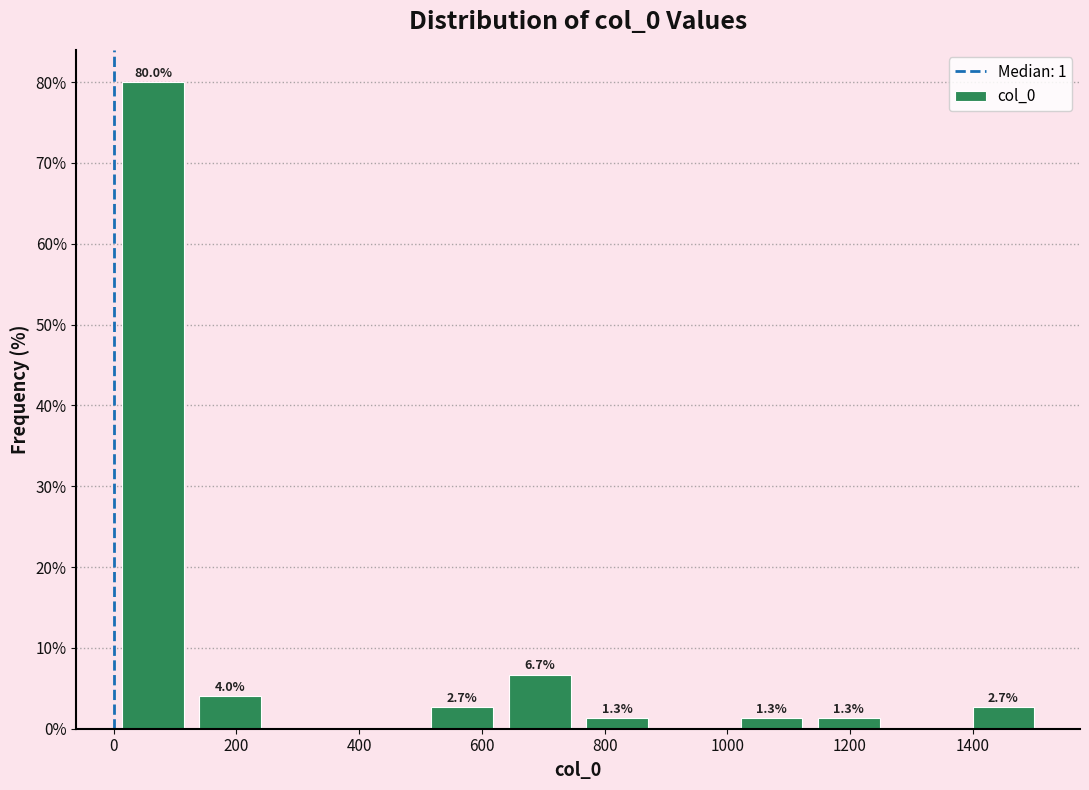

Over which range of the x-axis is the bar tallest?

0 to 120